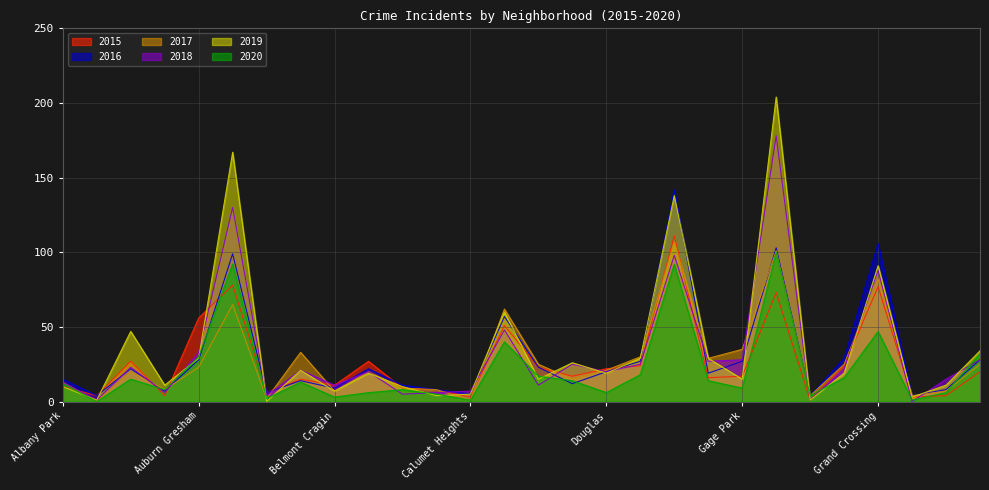

At which label does 2017 reach its peak?

Englewood